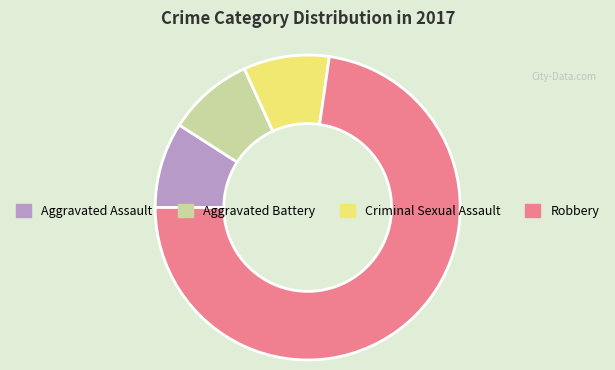

How many slices are in this pie chart?

4